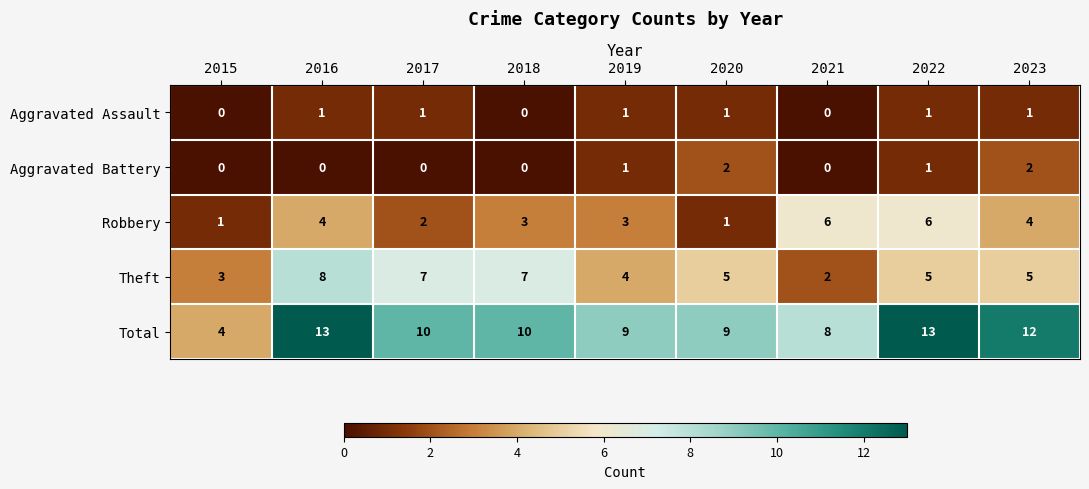

Is it true that Theft equals 3 at 2015?

True